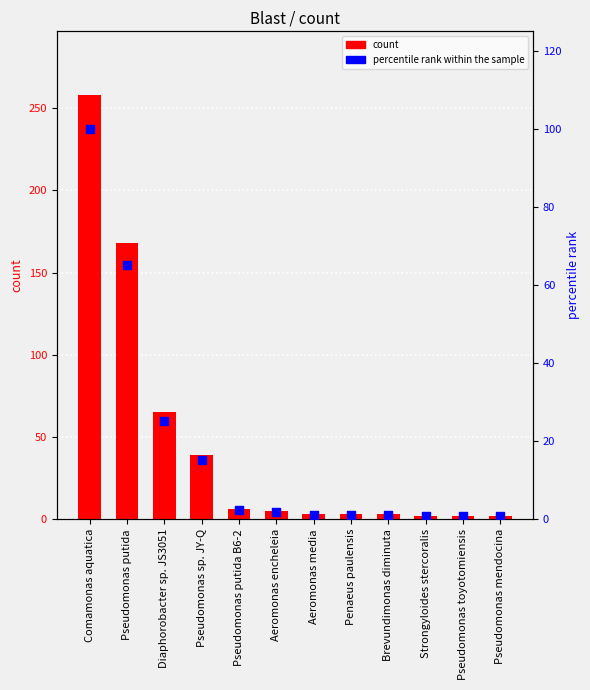

At how many categories does at least one series exceed 189?

1